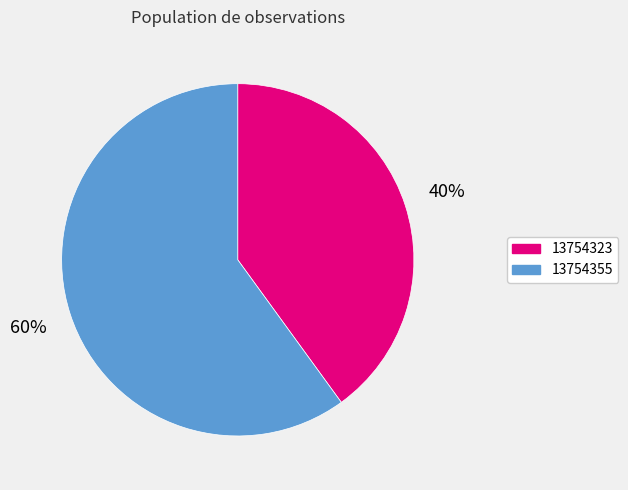

What percentage is the 13754323 slice, to the nearest percent?

40%